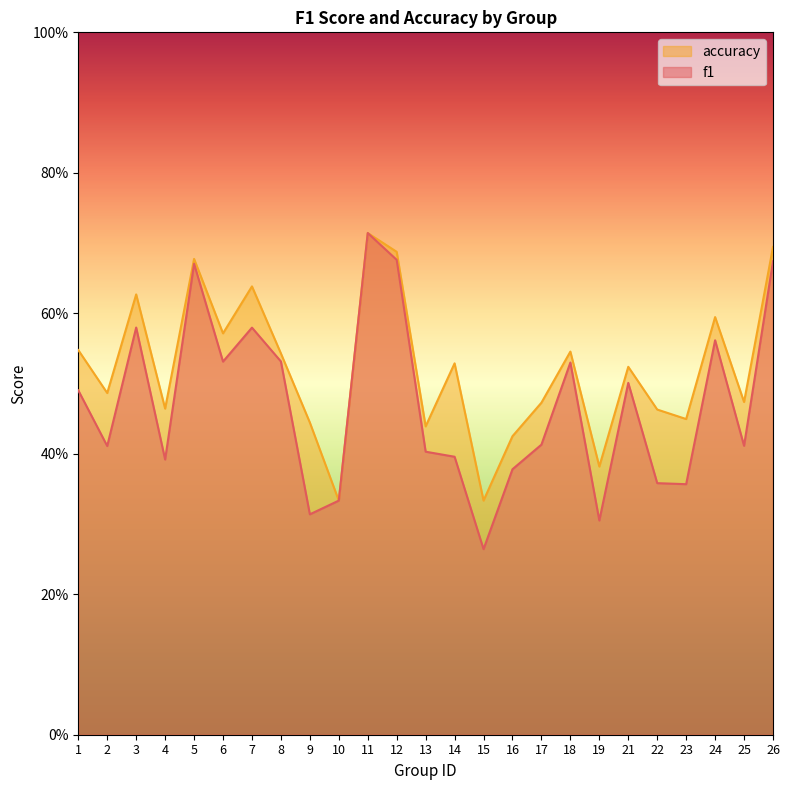

Where is the first local maximum for accuracy?

3